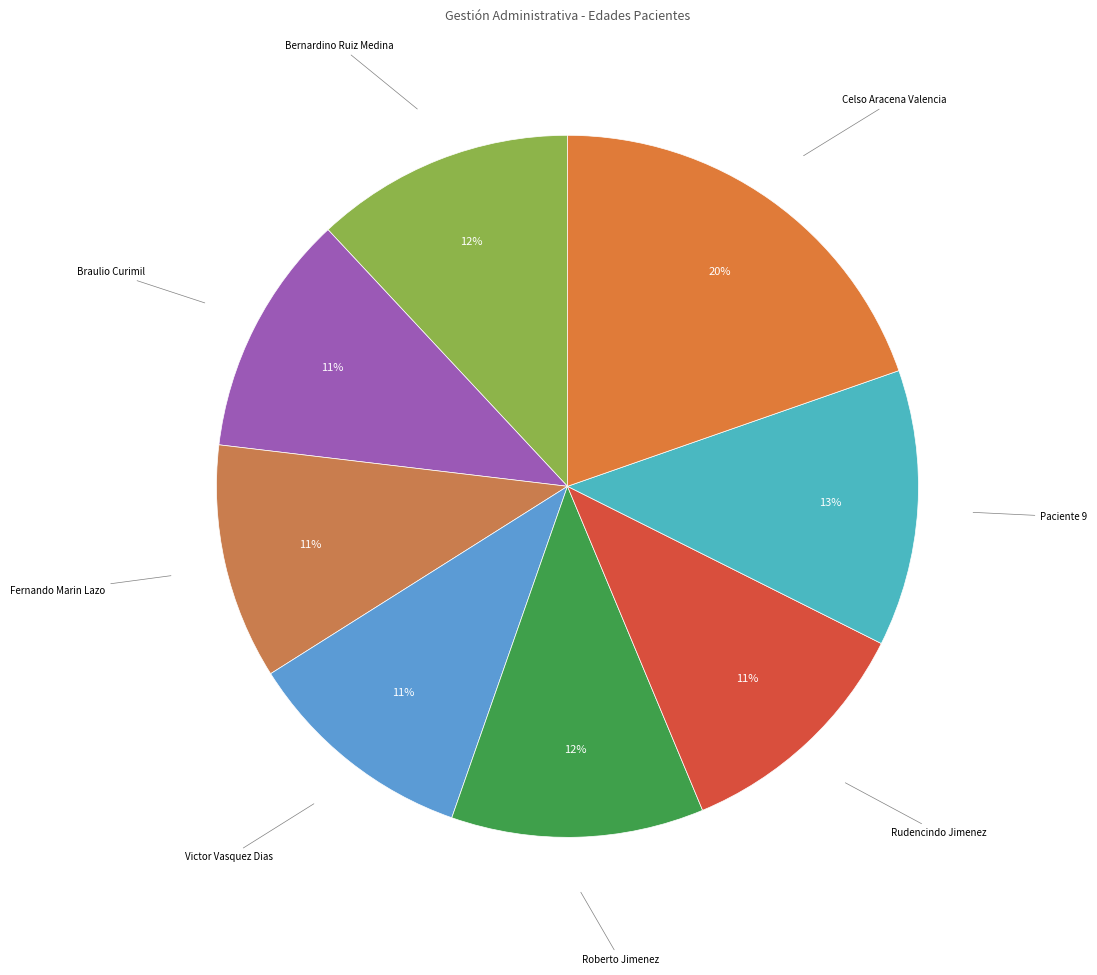

To the nearest percent, what is the average slice percentage?

12%